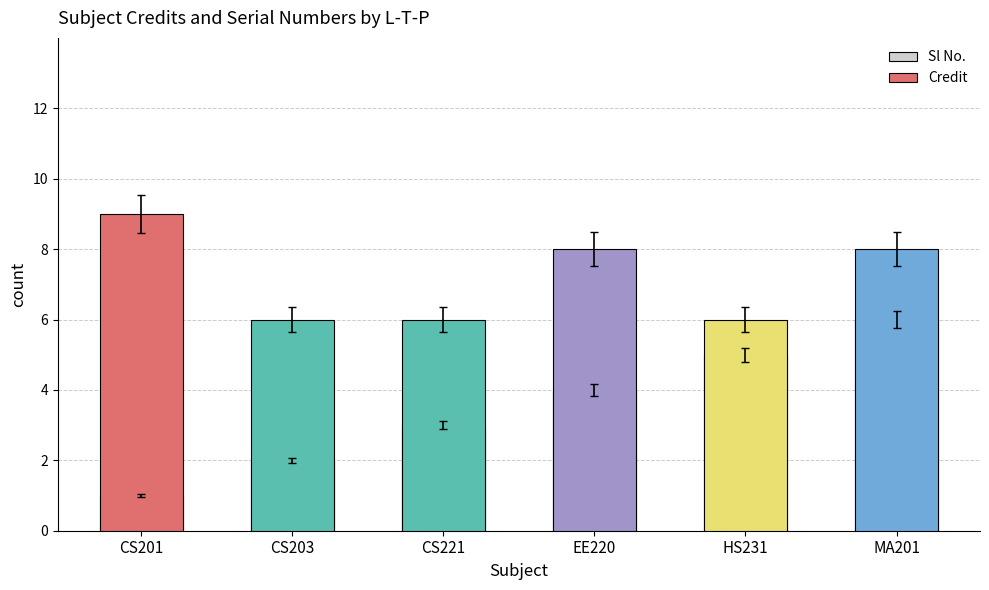

What is the difference between the maximum and minimum values in the Credit series?

3